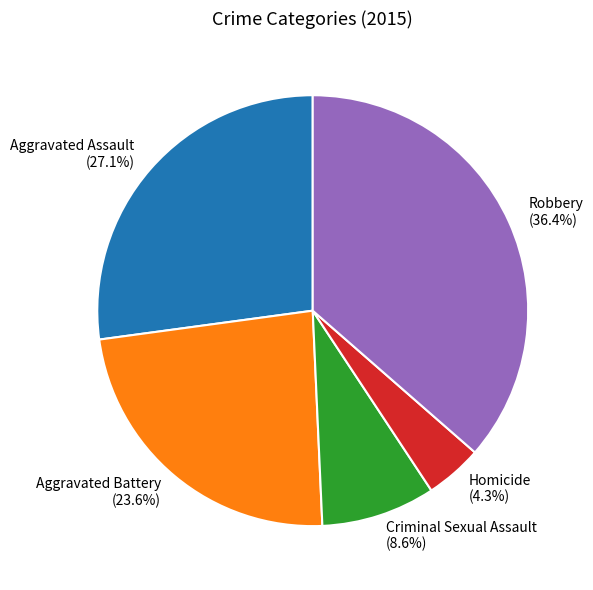

Count the number of slices in the pie.

5